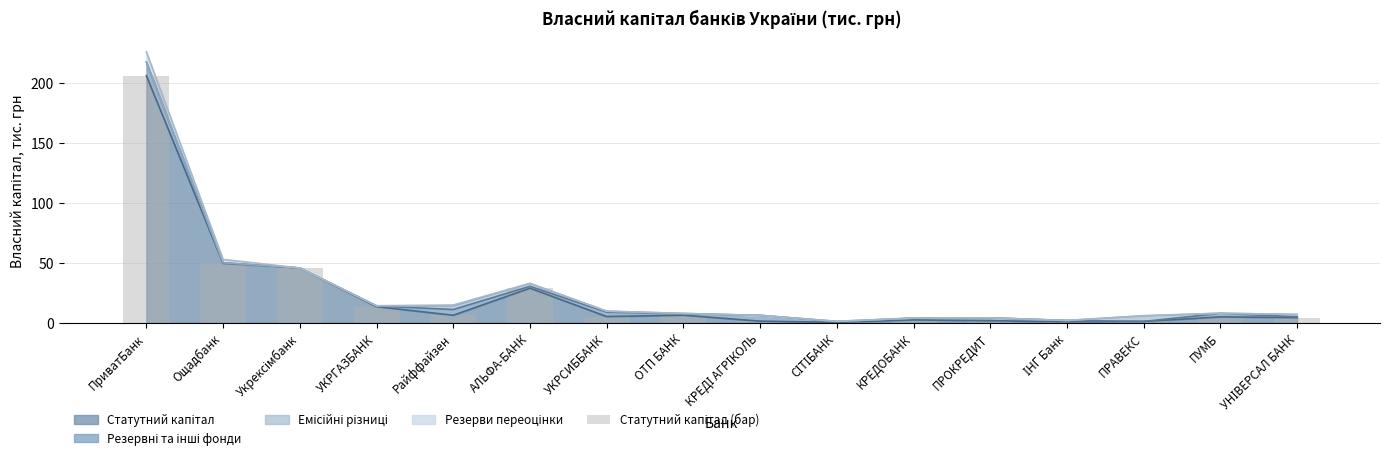

Read the value at ПРАВЕКС.

1.0